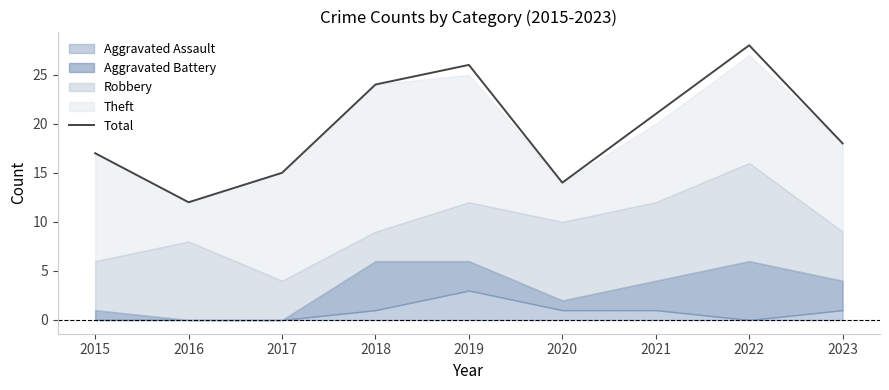

Which category has the highest value across all series?

2022